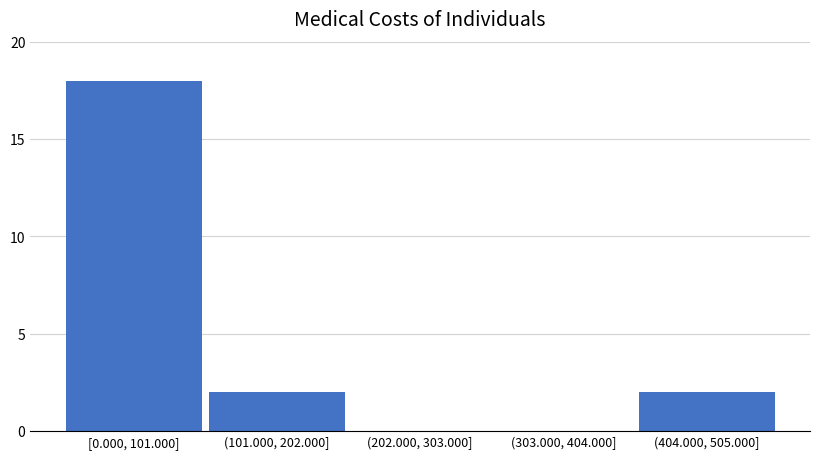

Reading right to left, transcribe all the data shown in this chart.

(404.000, 505.000]=2	(303.000, 404.000]=0	(202.000, 303.000]=0	(101.000, 202.000]=2	[0.000, 101.000]=18